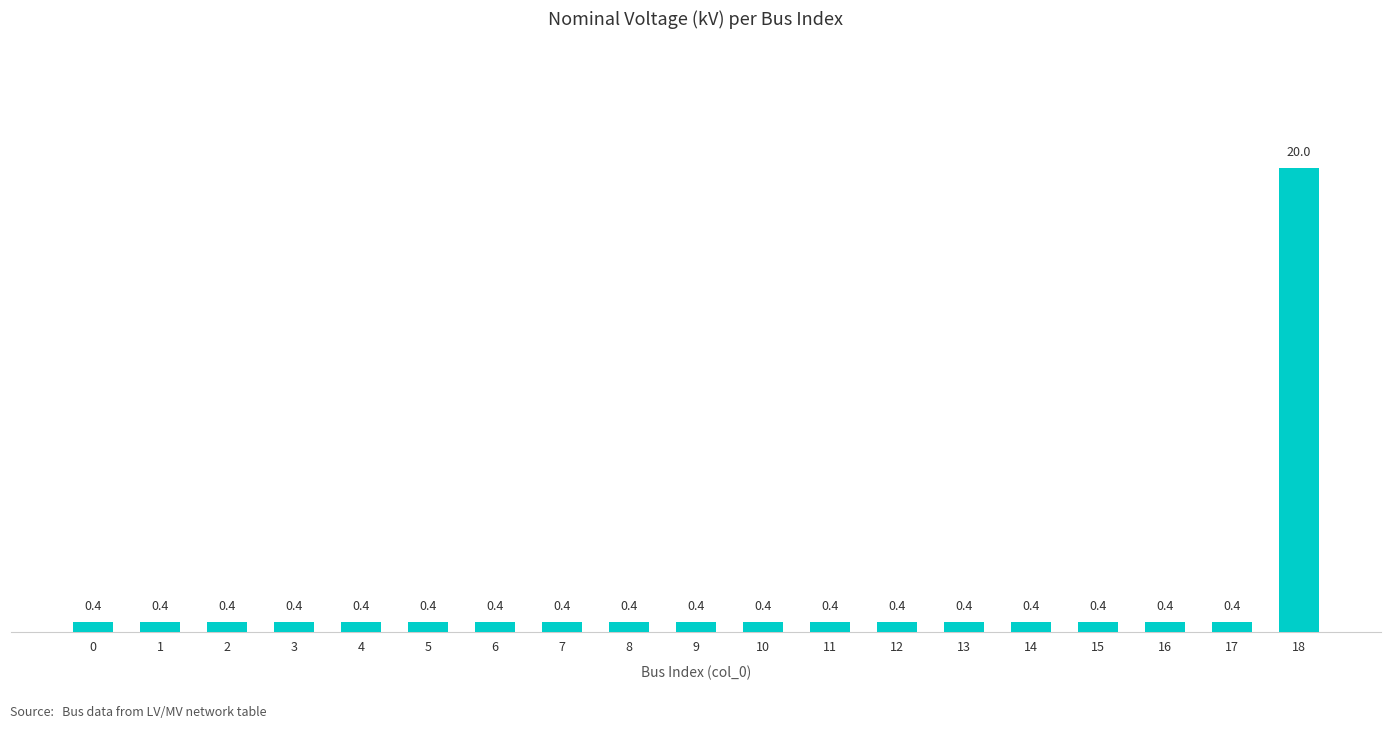

What is the maximum value shown in the chart?

20.0